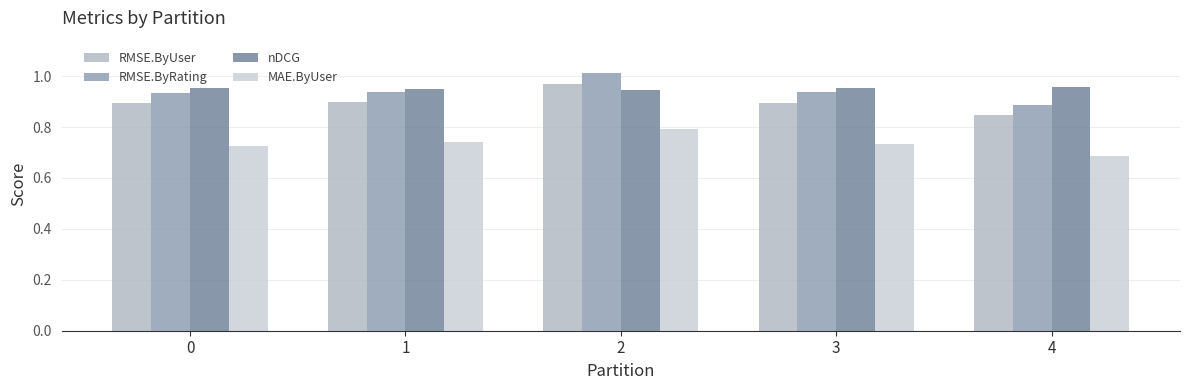

At 2, list the series in order from smallest to largest.

MAE.ByUser, nDCG, RMSE.ByUser, RMSE.ByRating